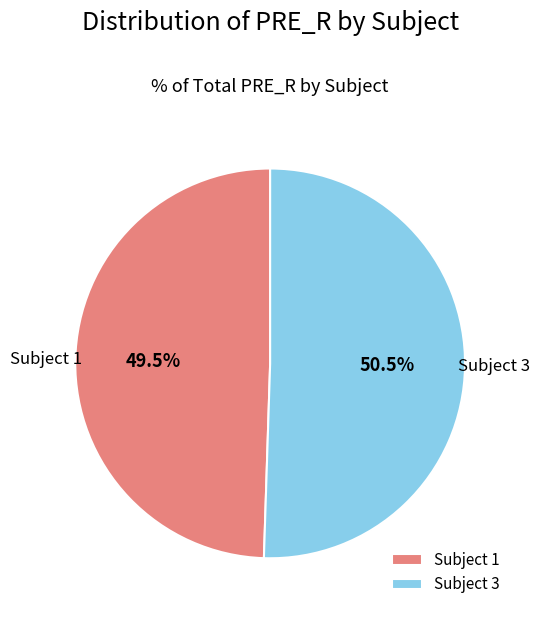

To the nearest percent, what is the average slice percentage?

50%